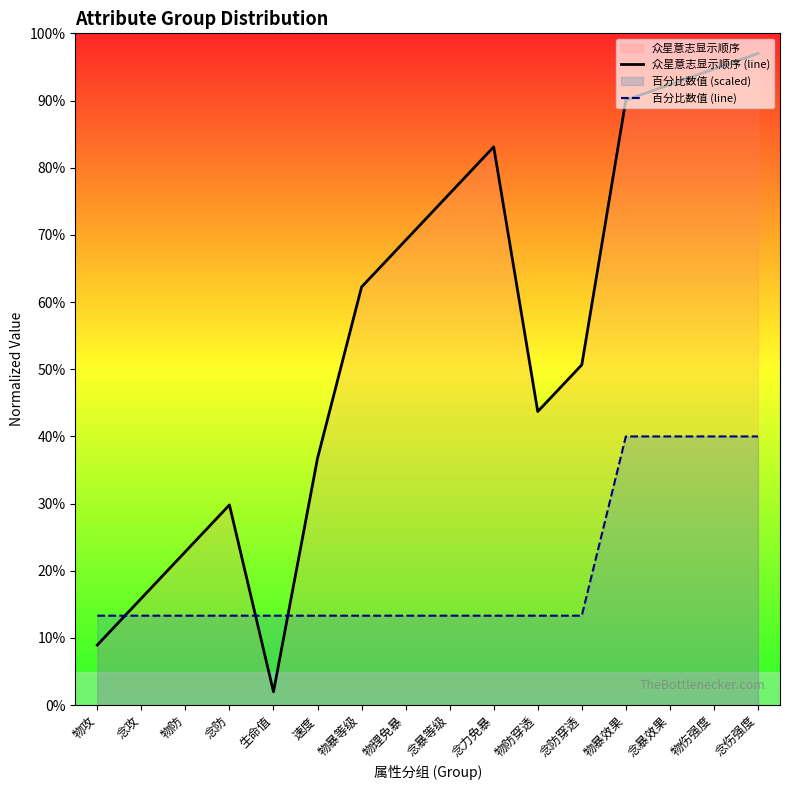

Where is the first local maximum for 众星意志显示顺序 (line)?

念防